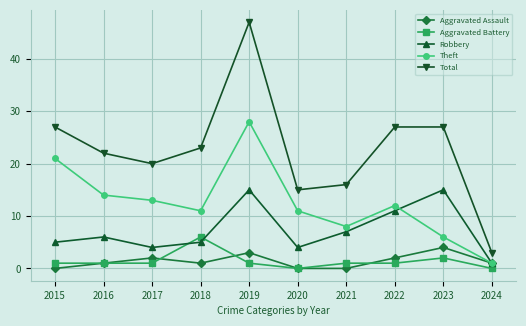

Reading left to right, what are all the values shown in this chart?

Aggravated Assault: 0	1	2	1	3	0	0	2	4	1
Aggravated Battery: 1	1	1	6	1	0	1	1	2	0
Robbery: 5	6	4	5	15	4	7	11	15	1
Theft: 21	14	13	11	28	11	8	12	6	1
Total: 27	22	20	23	47	15	16	27	27	3